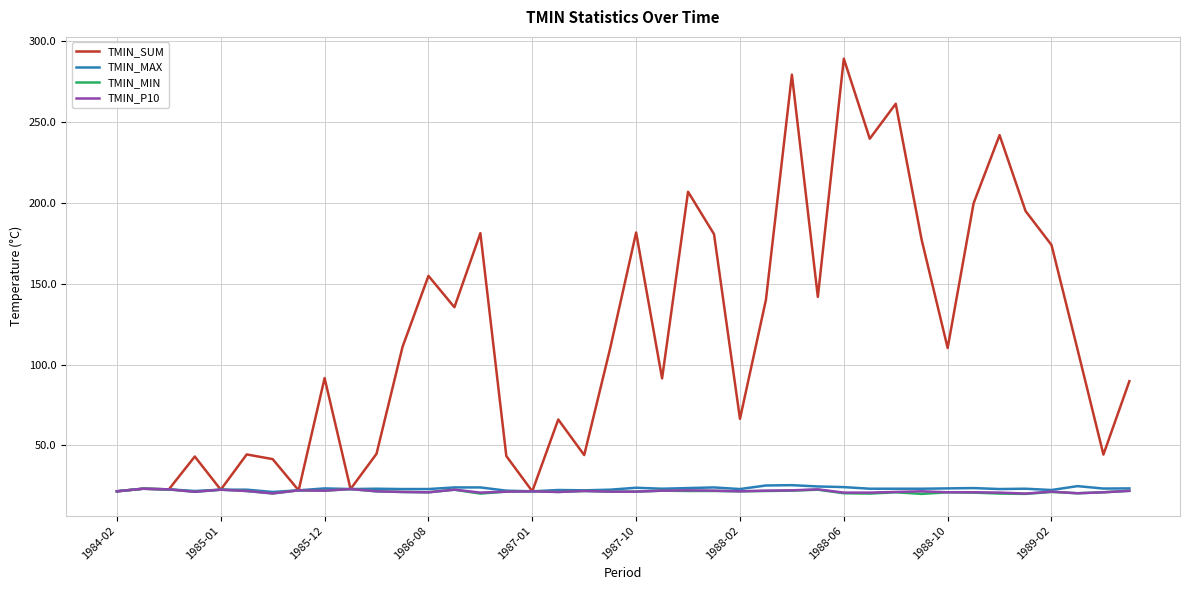

What is the lowest value of the TMIN_P10 series?

20.2